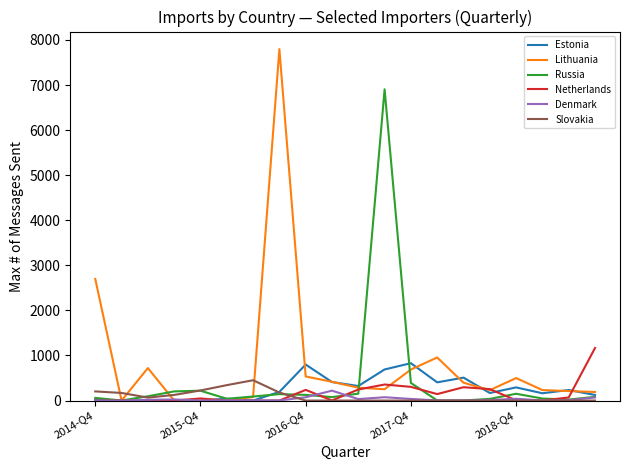

What are all the series names shown in the legend?

Estonia, Lithuania, Russia, Netherlands, Denmark, Slovakia